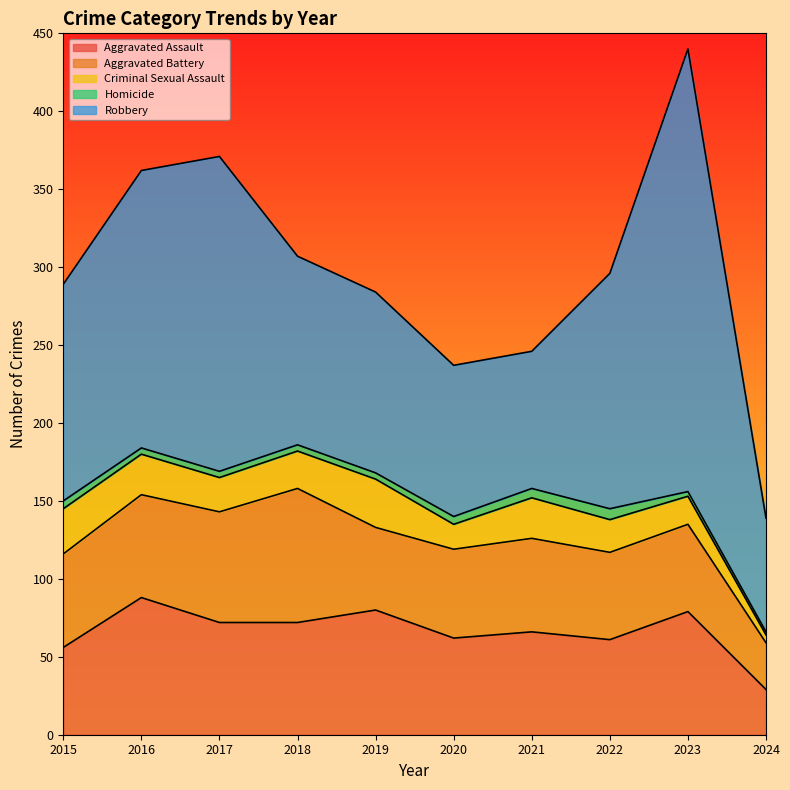

True or false: Homicide and Aggravated Battery intersect in this chart.

False